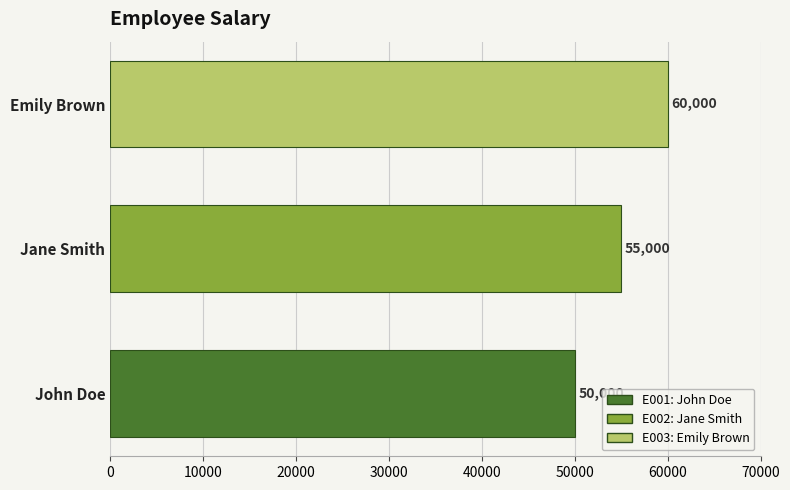

Rank the categories by value from lowest to highest.

John Doe, Jane Smith, Emily Brown